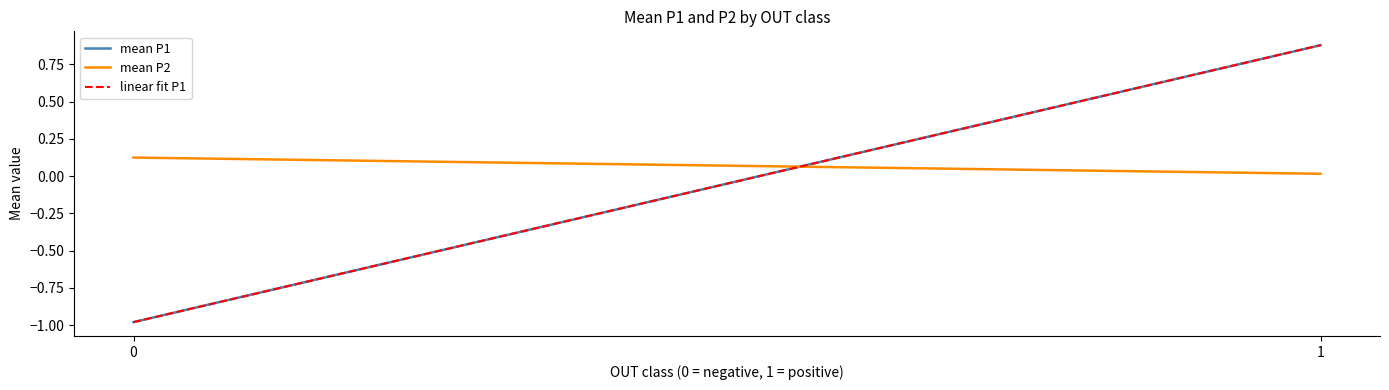

Does the chart display data point markers on the line(s)?

No